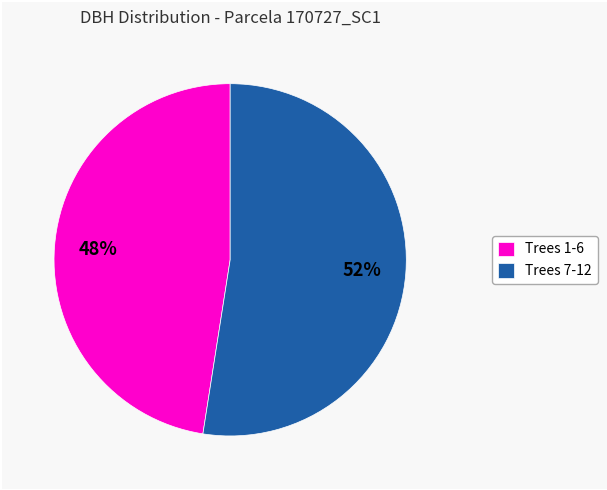

Rank the categories by value from lowest to highest.

Trees 1-6, Trees 7-12